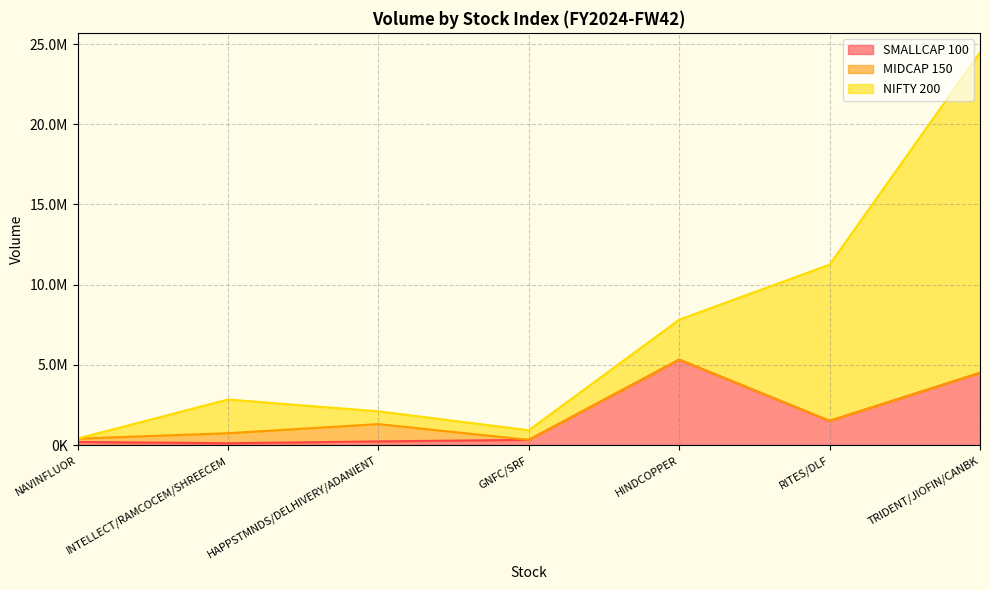

What are all the series names shown in the legend?

SMALLCAP 100, MIDCAP 150, NIFTY 200